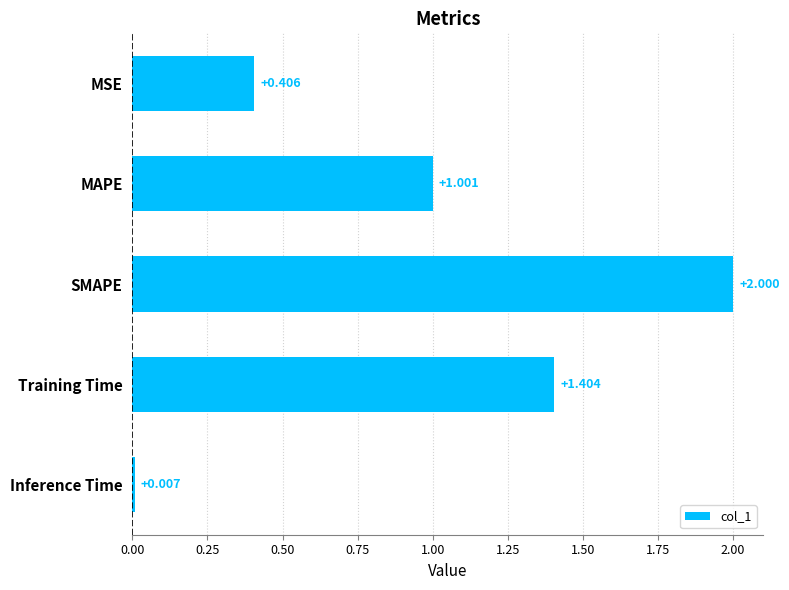

What is the average value?

1.0